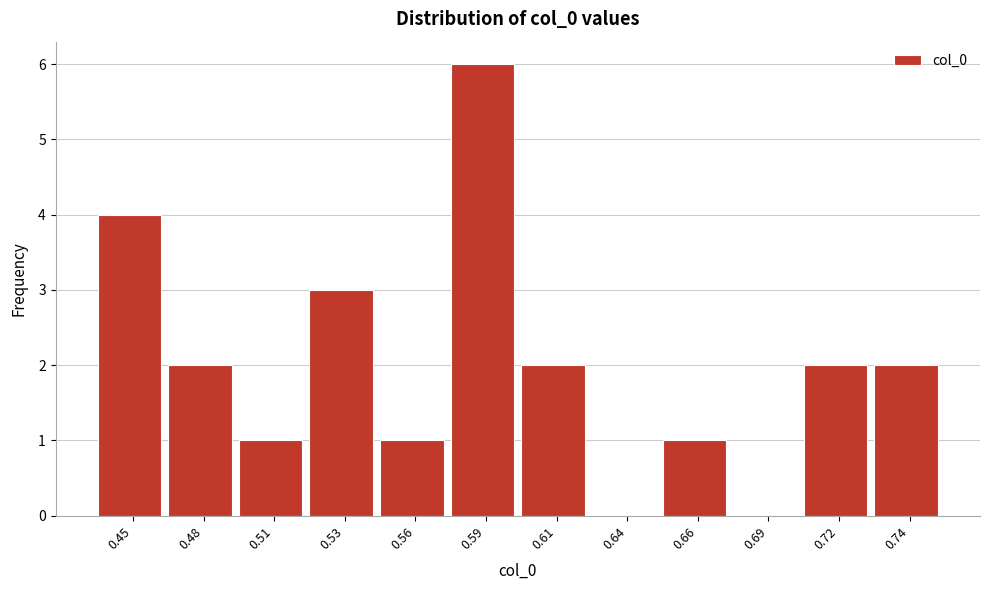

Reading left to right, list all the values displayed in this chart.

0.45=4	0.48=2	0.51=1	0.53=3	0.56=1	0.59=6	0.61=2	0.64=0	0.66=1	0.69=0	0.72=2	0.74=2